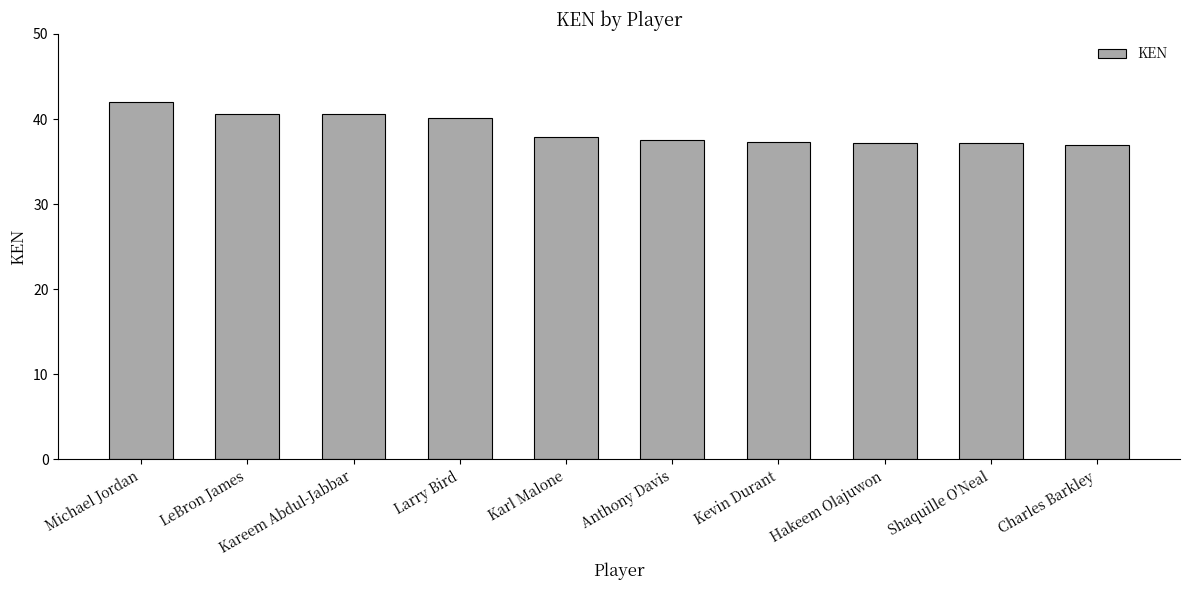

What is the label of the 8th bar from the right?

Kareem Abdul-Jabbar